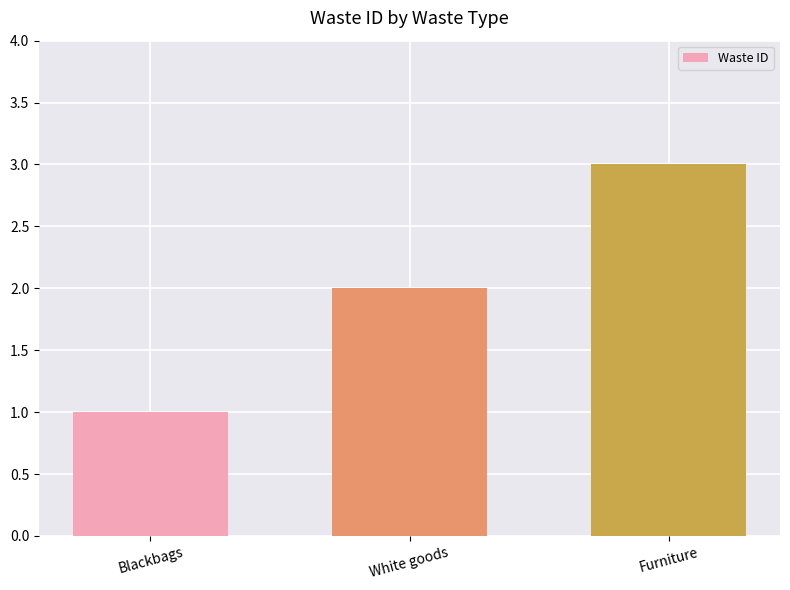

Rank the categories by value from highest to lowest.

Furniture, White goods, Blackbags